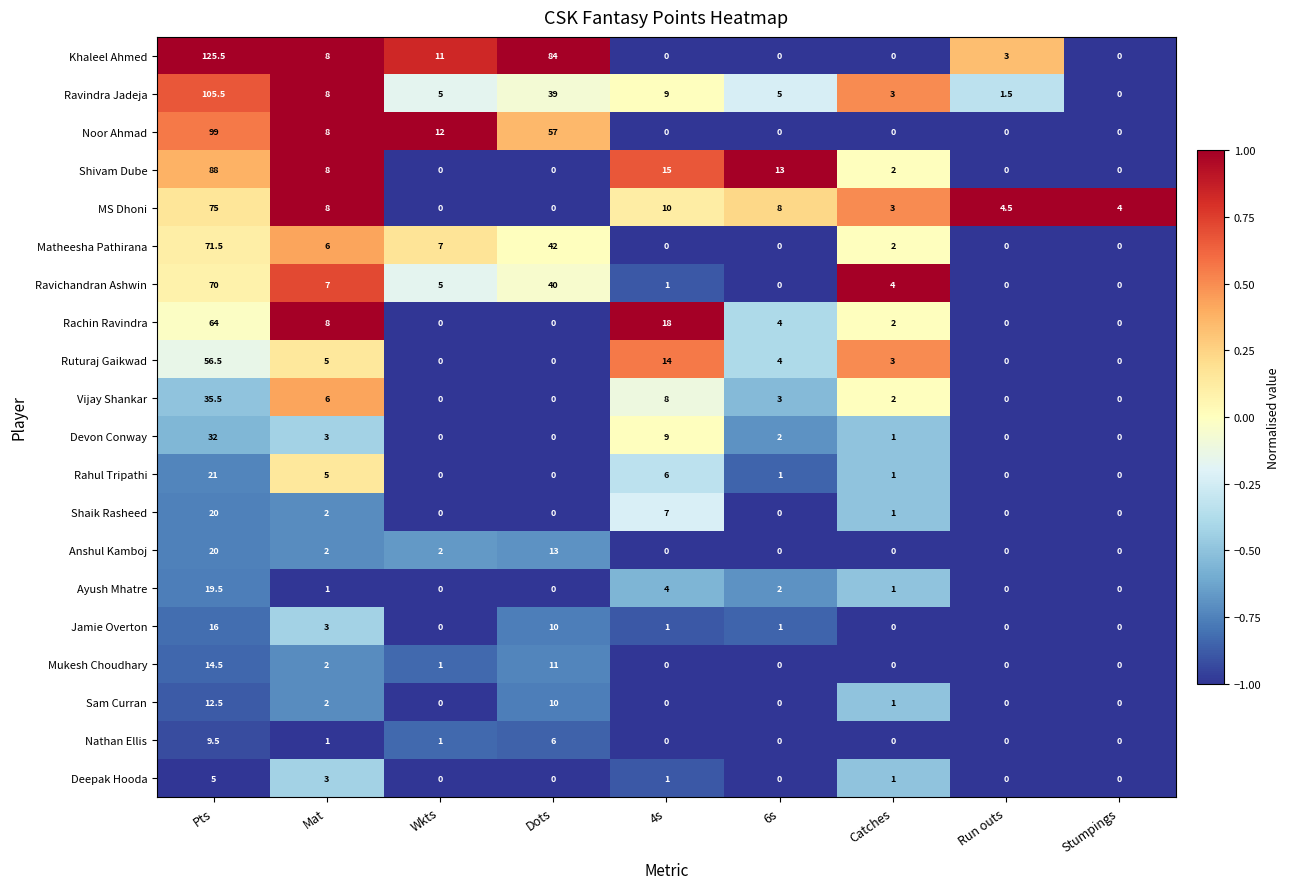

What is the sum of all Shaik Rasheed values?

30.0